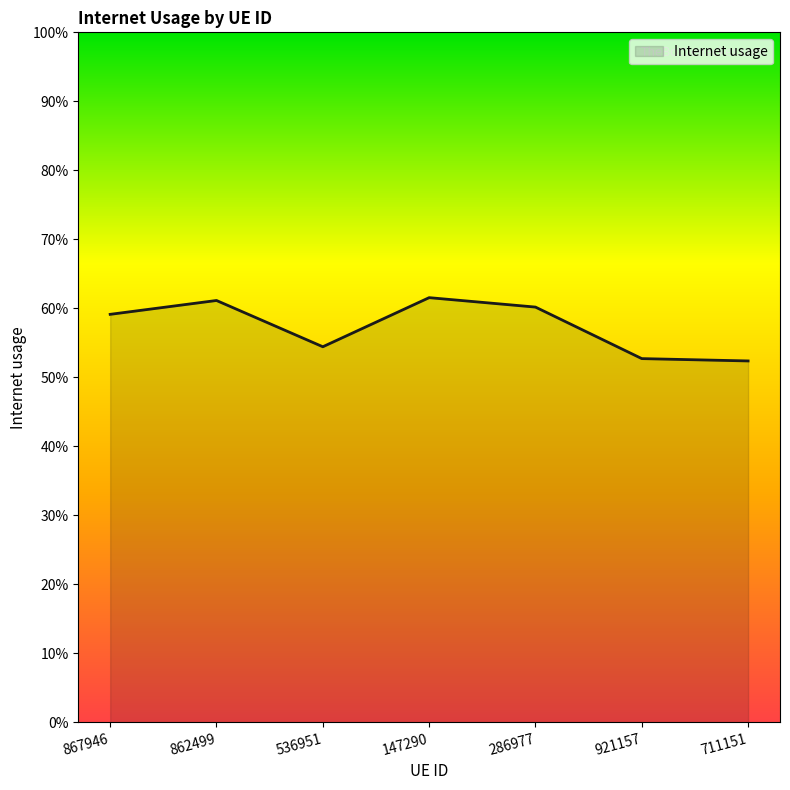

Reading right to left, transcribe all the data shown in this chart.

0.5	0.5	0.6	0.6	0.5	0.6	0.6